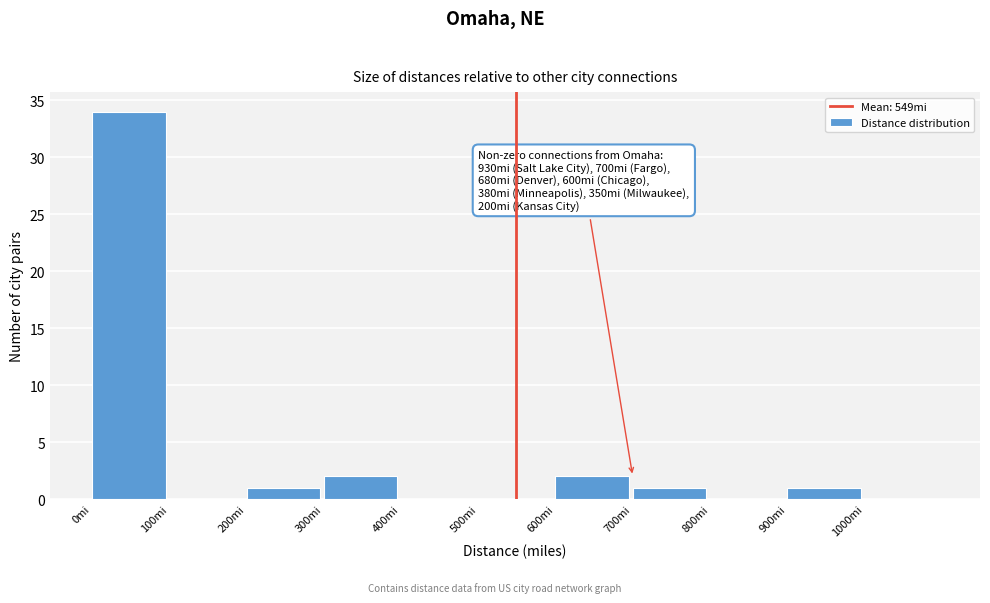

Which range on the x-axis has the tallest bar?

0 to 100